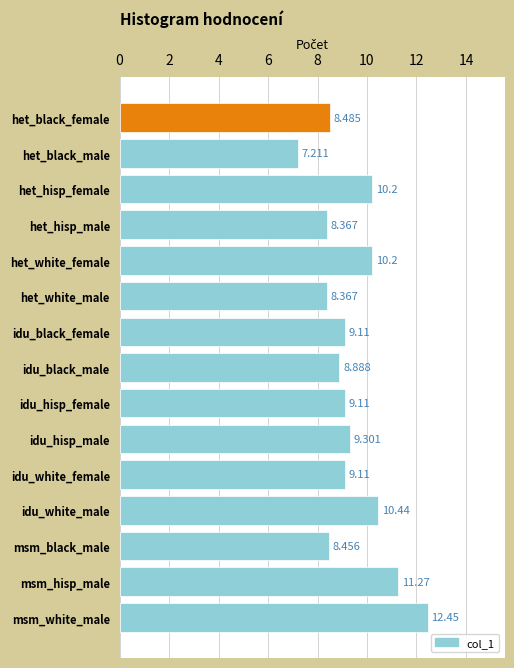

What is the difference between the second highest and second lowest values?

2.9